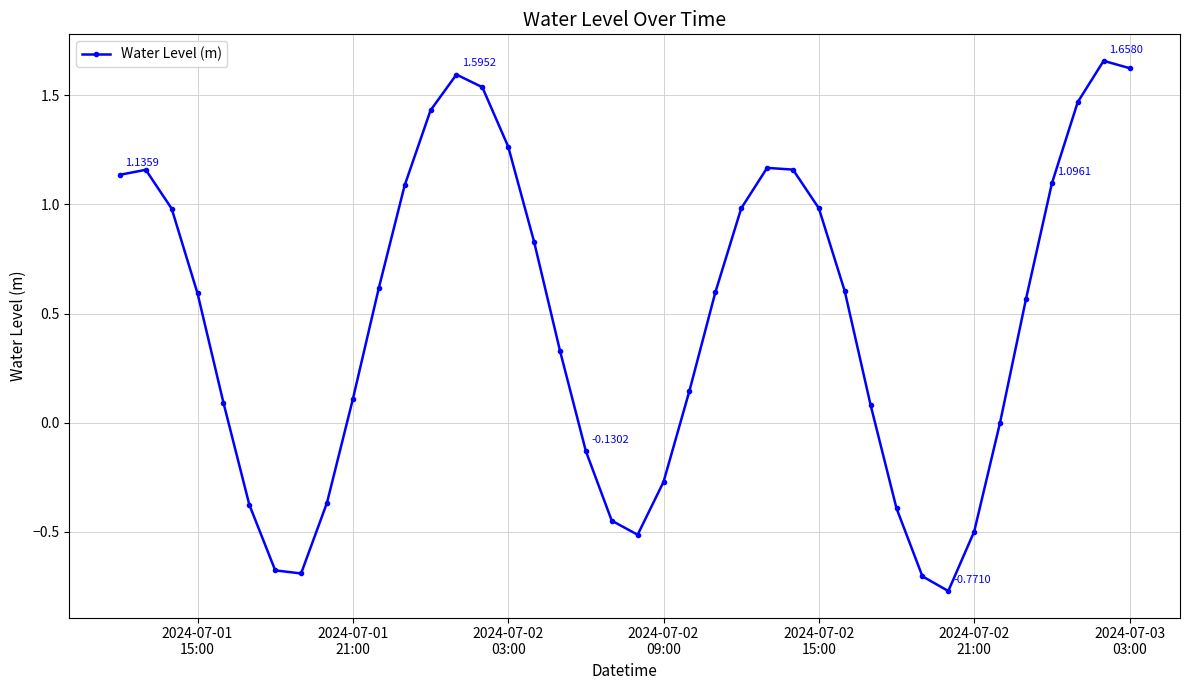

How many points are lower than both their immediate neighbors (excluding endpoints)?

3